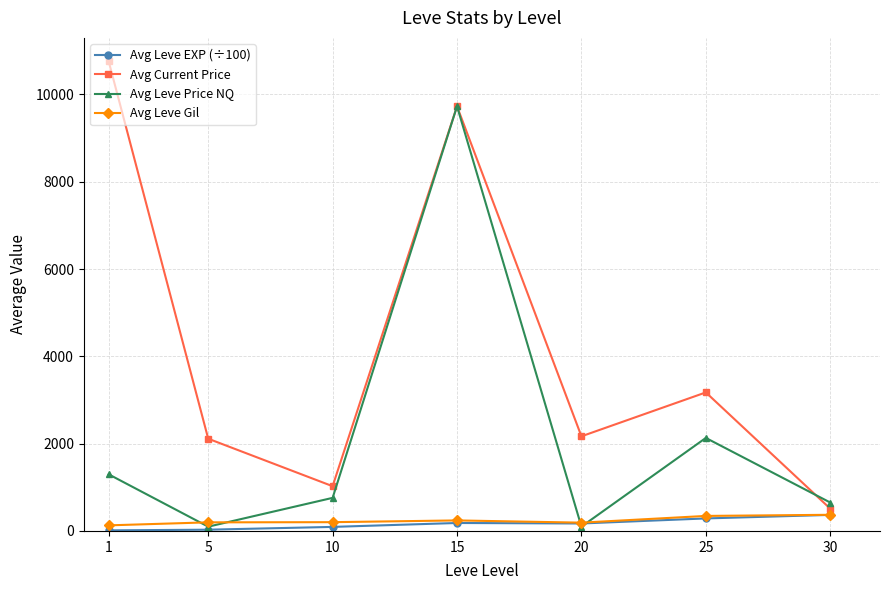

At which category does the chart reach its peak across all series?

1